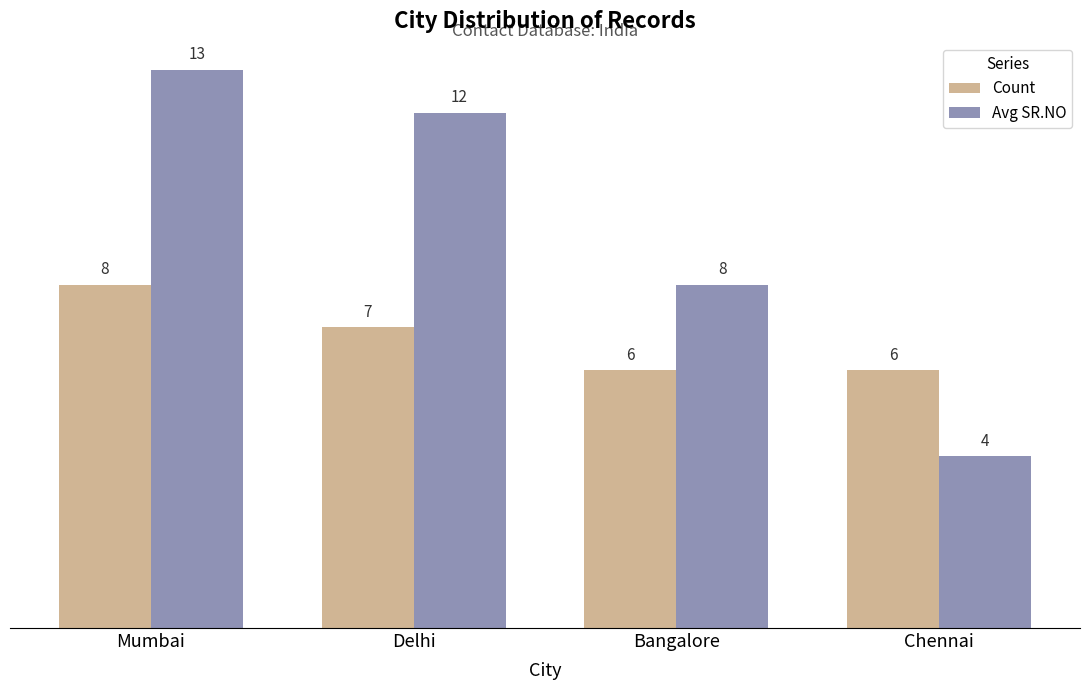

Count the number of categories in the chart.

4